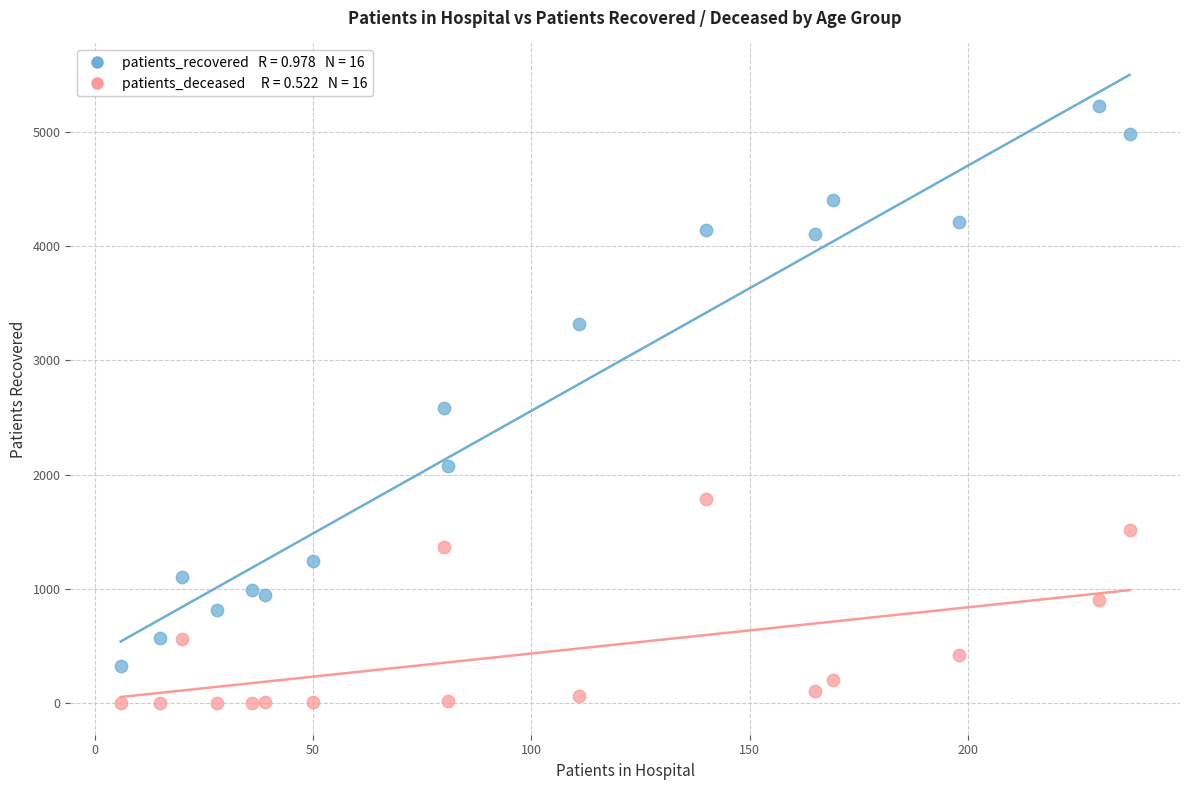

Across all data points, what is the range of Y values (max minus min)?

5223